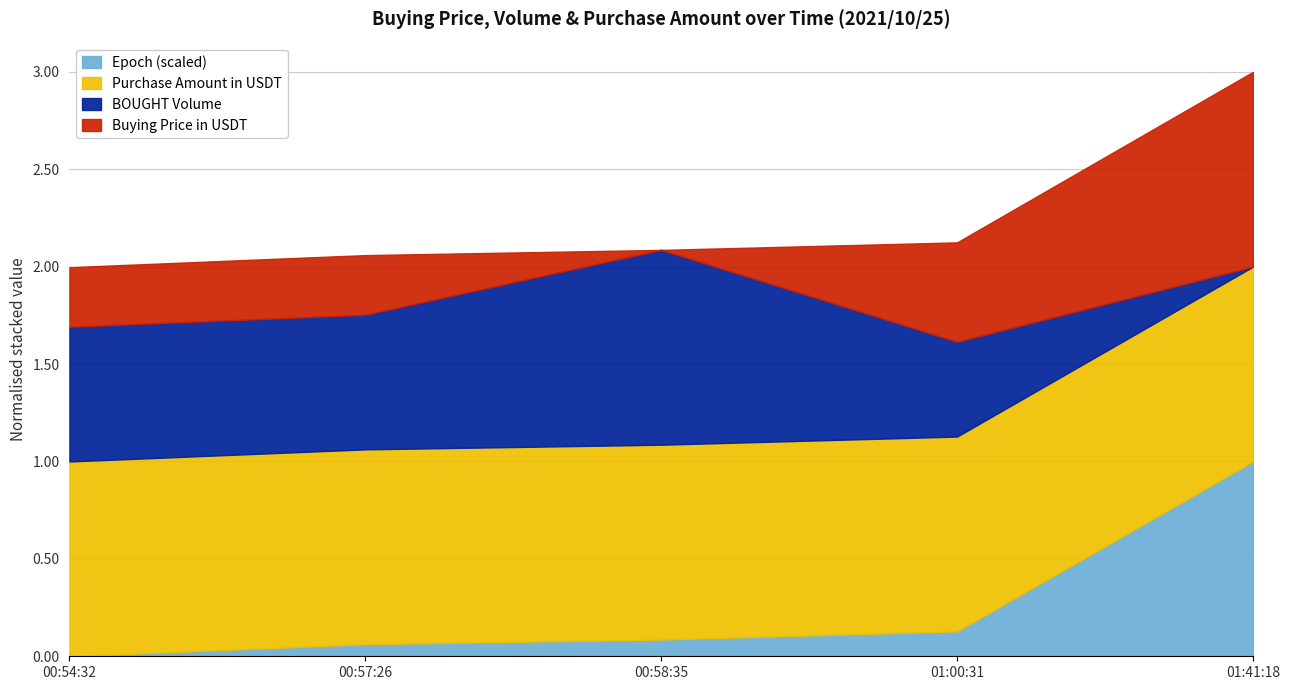

At which category is the sum across all series the highest?

01:41:18